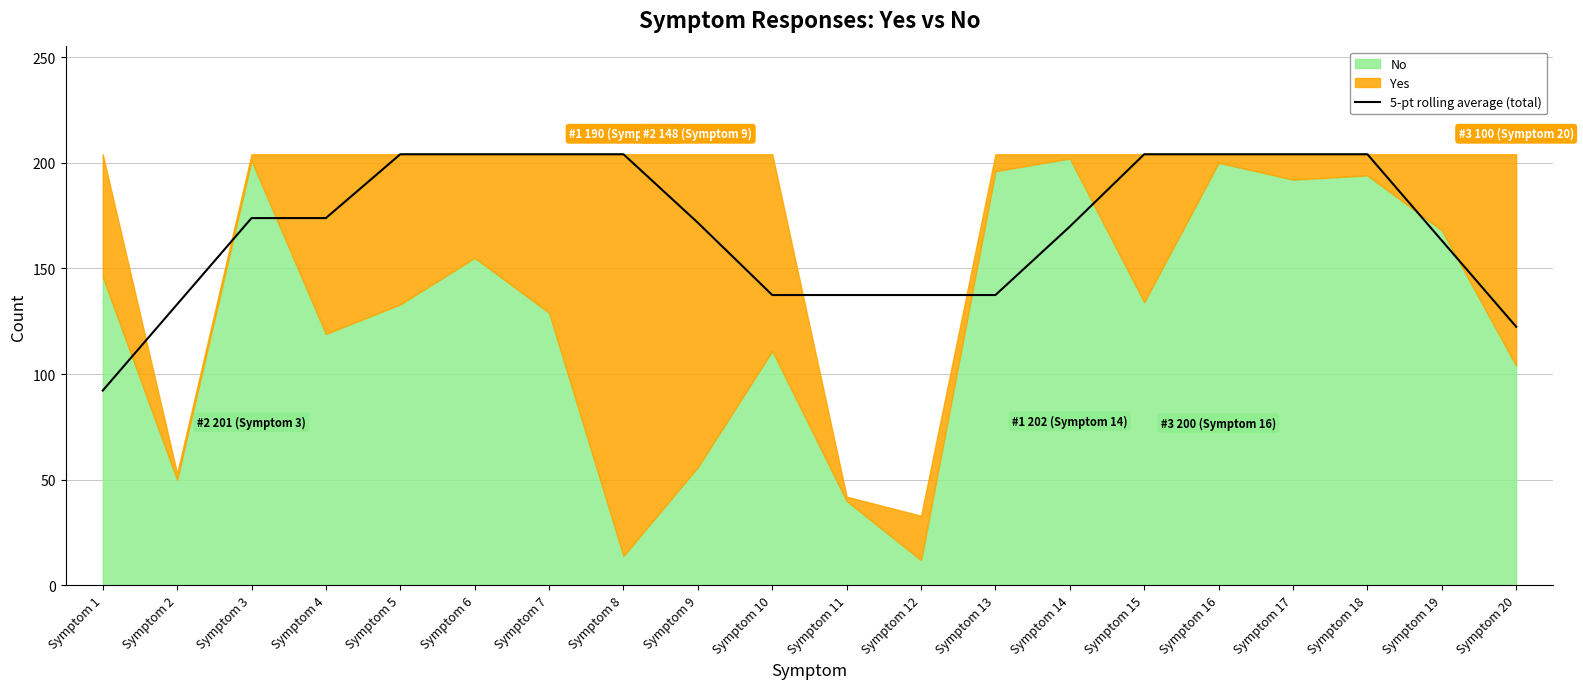

What is the maximum value shown in the chart?

204.0